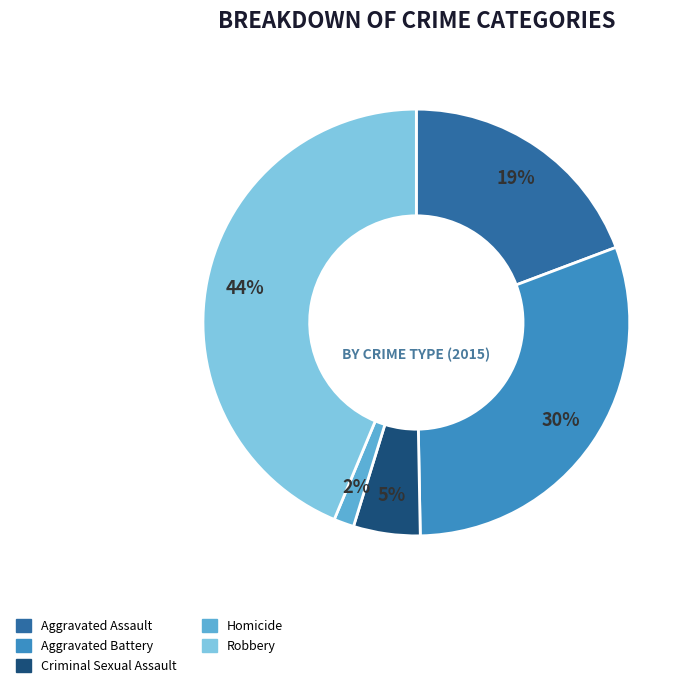

To the nearest percent, what portion does Robbery represent?

44%